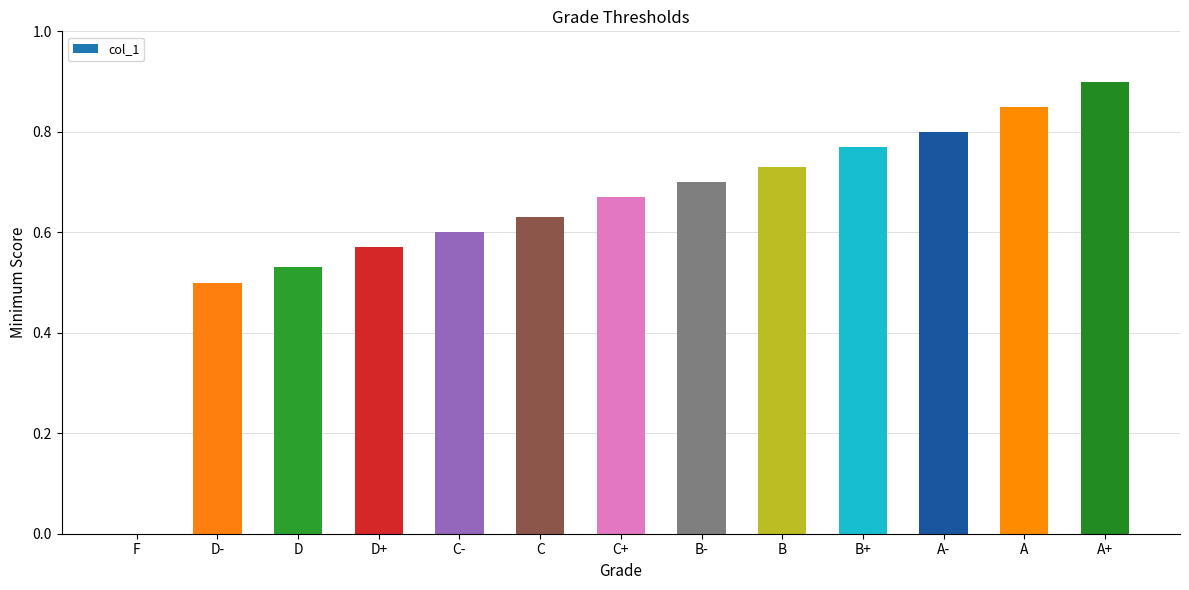

What is the maximum value shown in the chart?

0.9